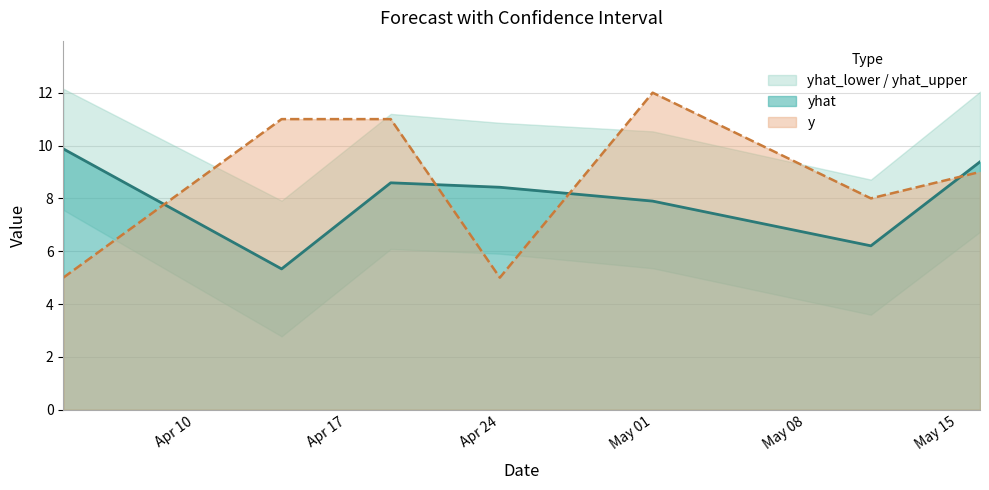

How many values in the yhat series are below 8?

3